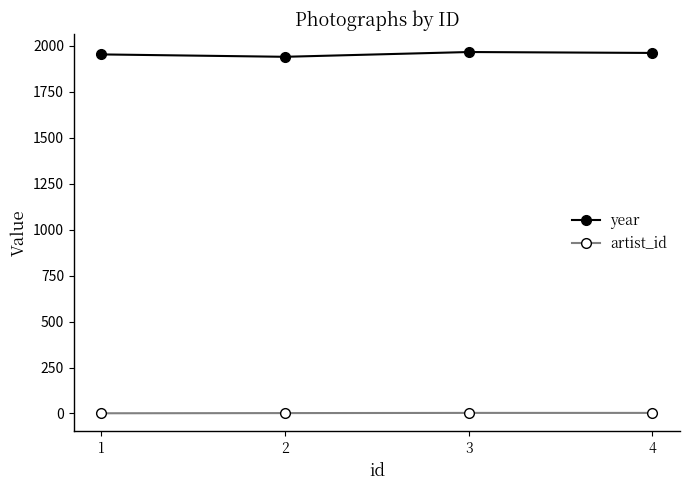

Is it true that year equals 2920 at 3?

False